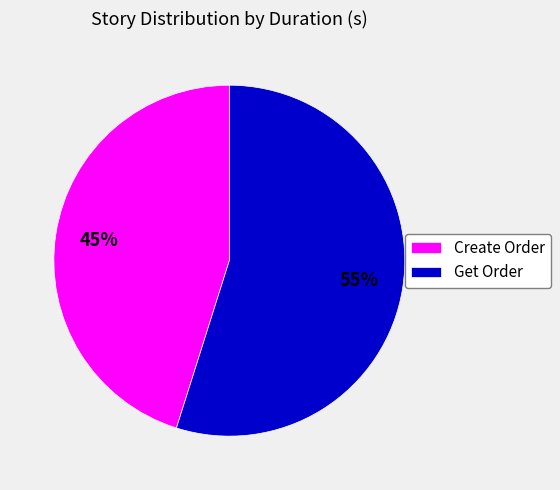

Which category accounts for the majority?

Get Order